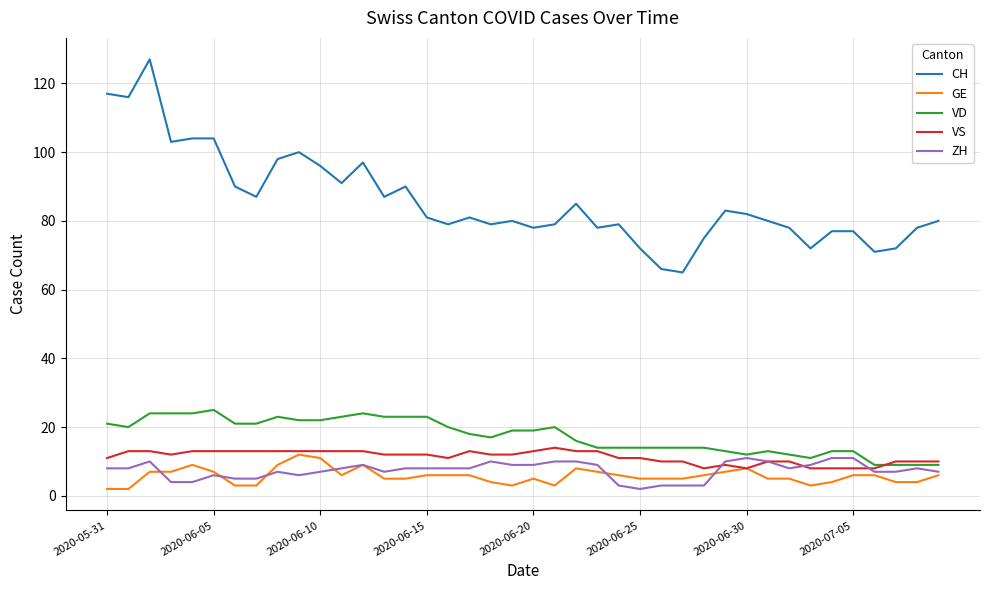

What is the maximum value shown in the chart?

127